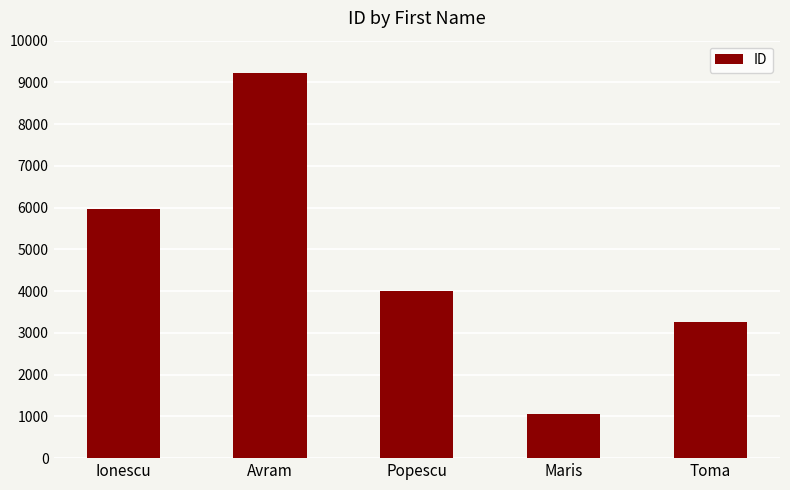

At which label does the data first exceed 4002?

Ionescu